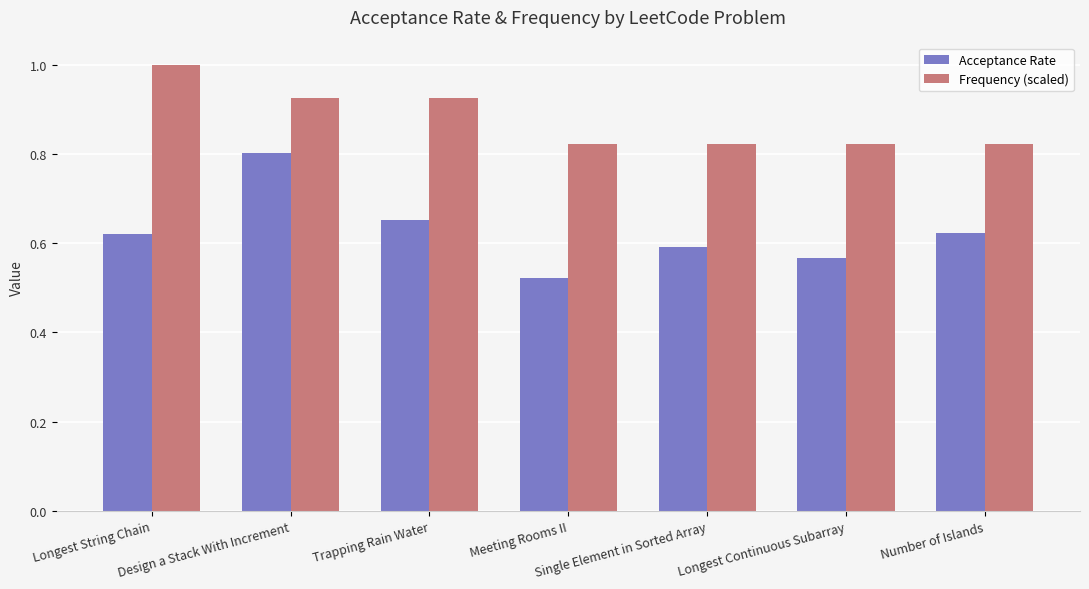

What position from the right is Meeting Rooms II?

4